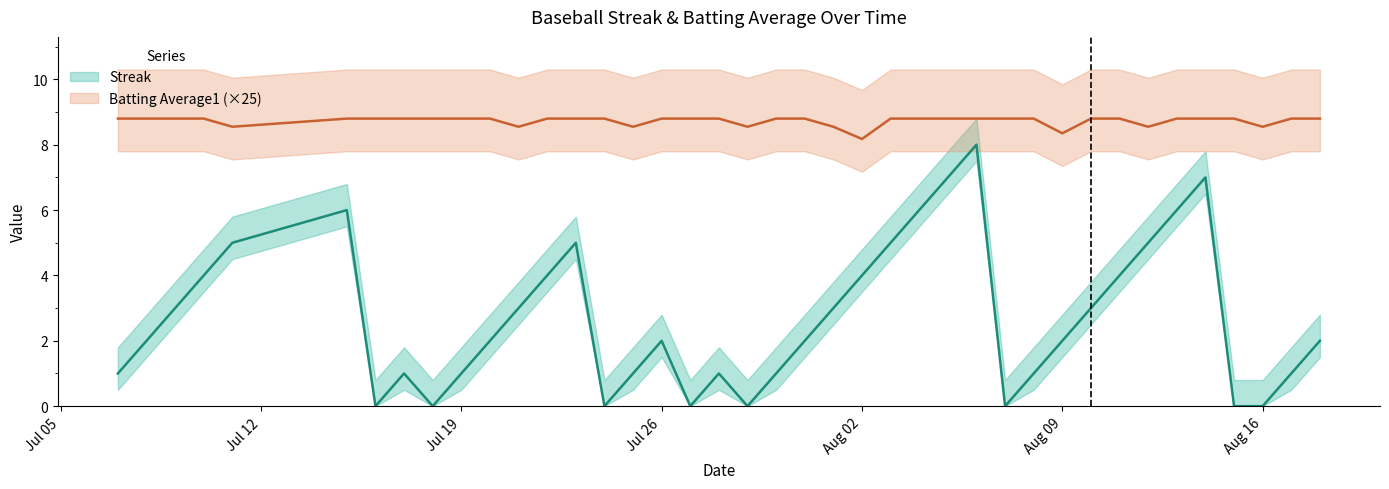

What is the maximum value for Batting Average1?

8.8